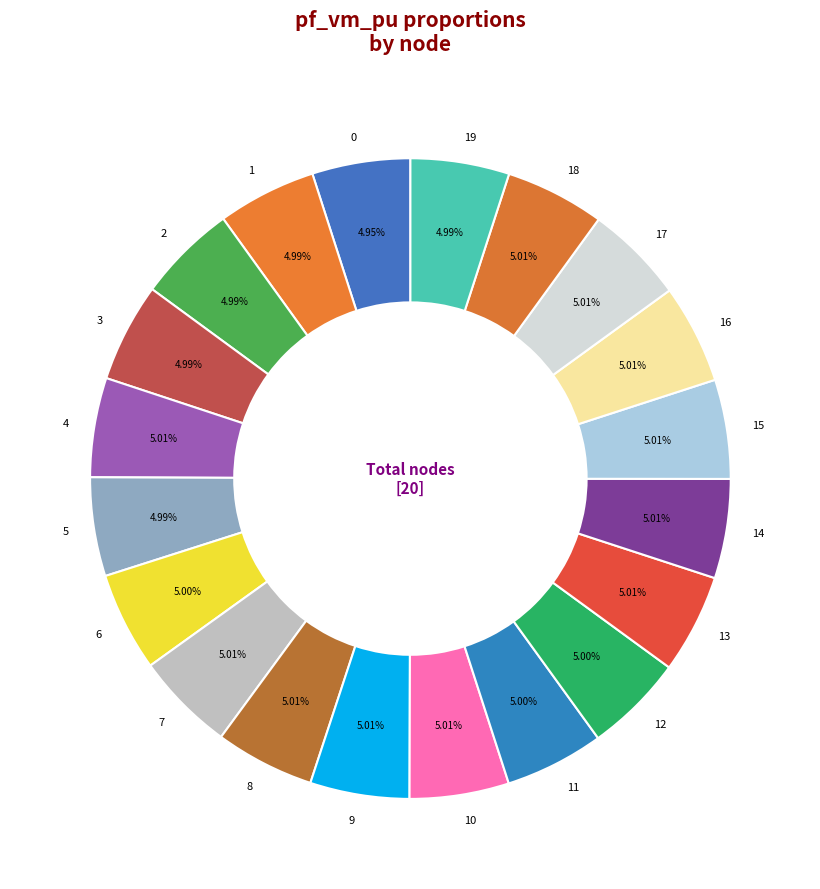

To the nearest percent, what is the difference between the largest and smallest slice percentages?

0%